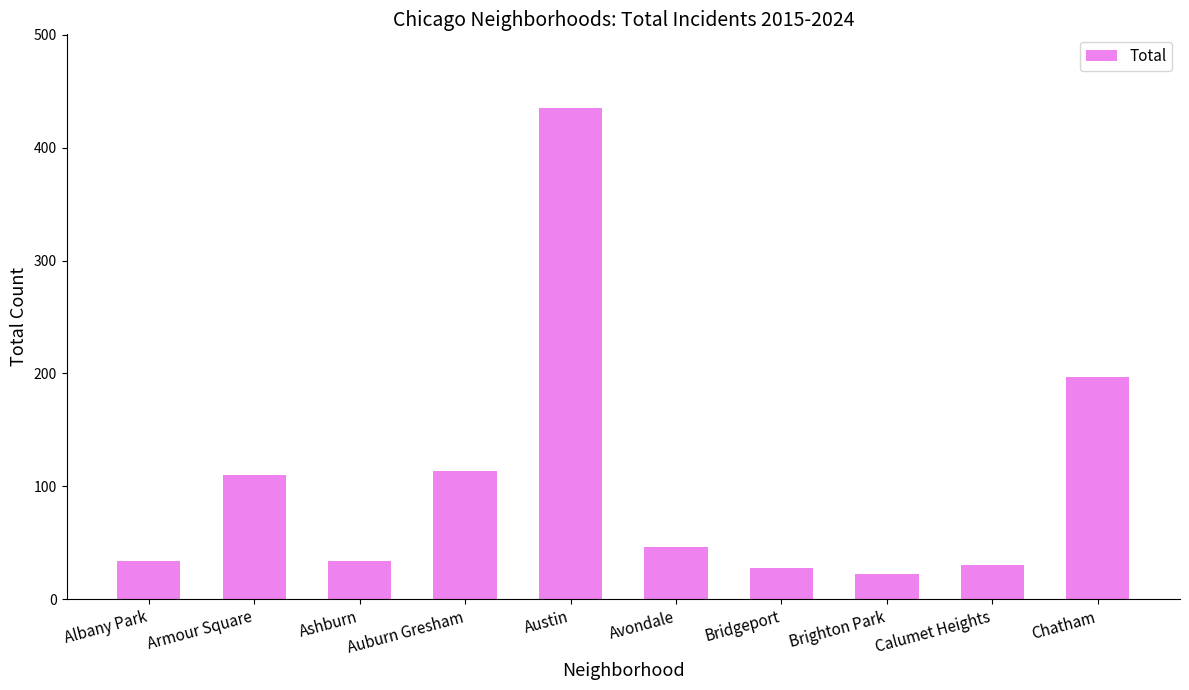

How many categories are shown in the chart?

10